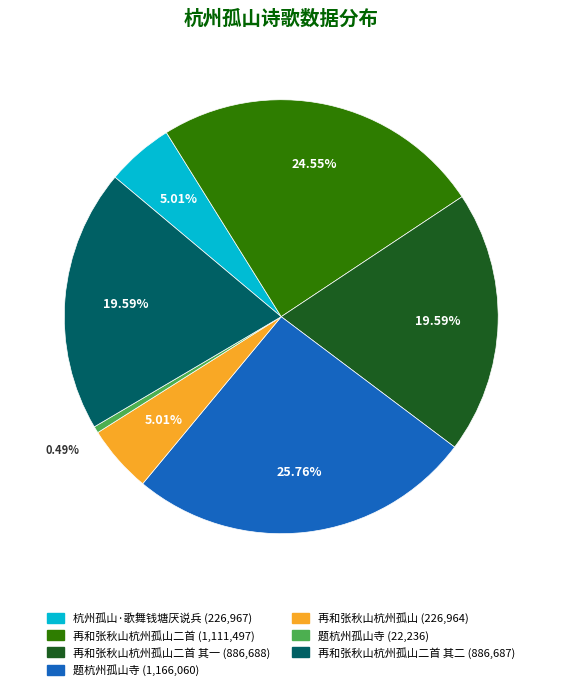

Does any single category account for the majority?

No